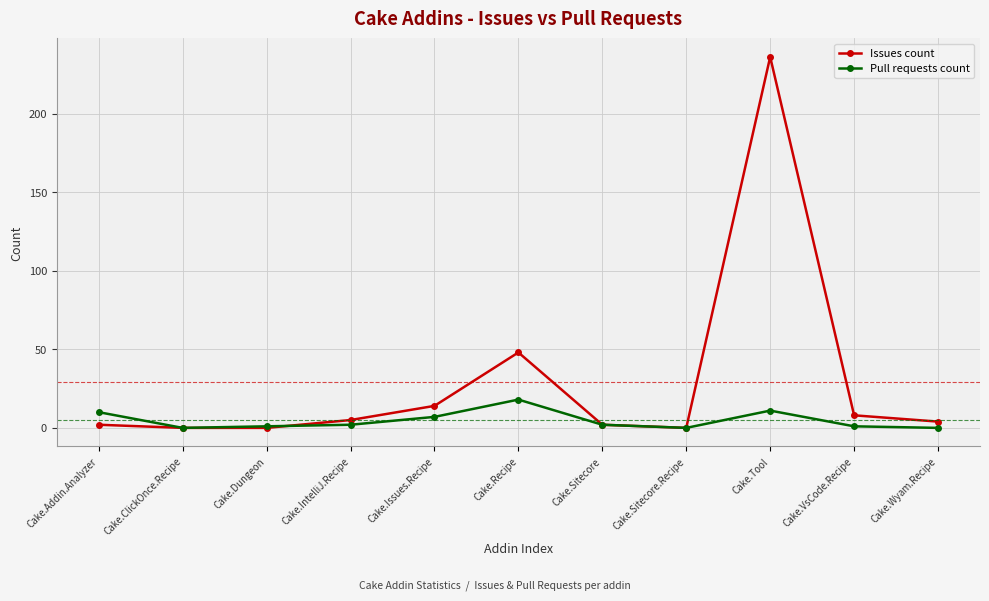

What is the label of the 5th point from the left?

Cake.Issues.Recipe